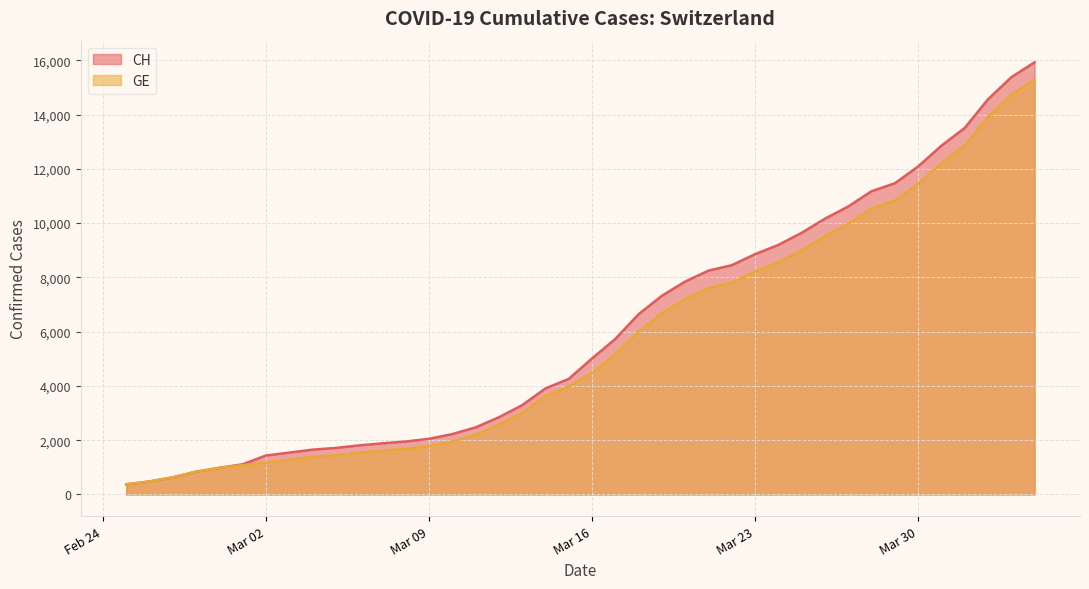

Reading left to right, transcribe all the data shown in this chart.

CH: 375	479	630	840	981	1113	1436	1544	1652	1715	1809	1885	1952	2051	2226	2472	2845	3291	3908	4259	5012	5731	6644	7323	7847	8249	8449	8855	9196	9642	10162	10613	11175	11467	12086	12852	13505	14561	15375	15926
GE: 375	479	630	840	981	1083	1171	1278	1384	1447	1538	1614	1681	1780	1955	2201	2574	3010	3627	3978	4485	5174	6002	6681	7205	7607	7807	8213	8554	9000	9520	9971	10533	10825	11444	12210	12863	13919	14733	15284